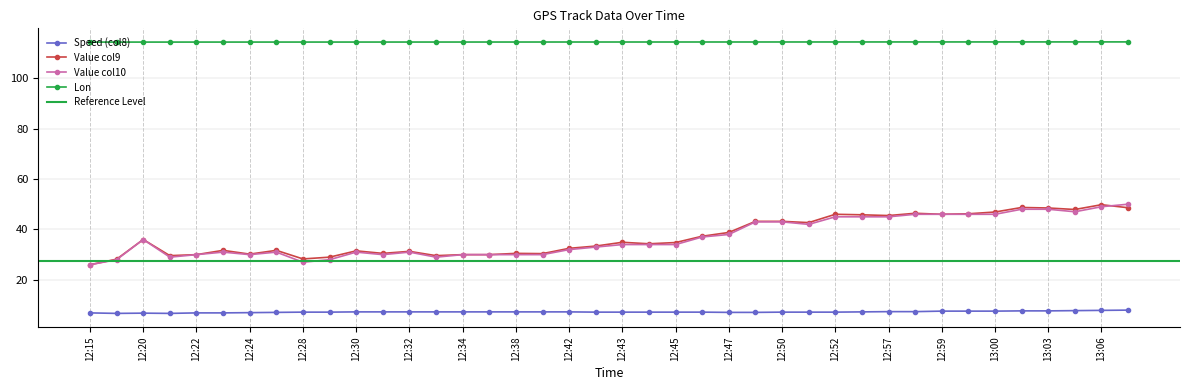

Which series changed the most between 12:54 and 13:05?

Value col9